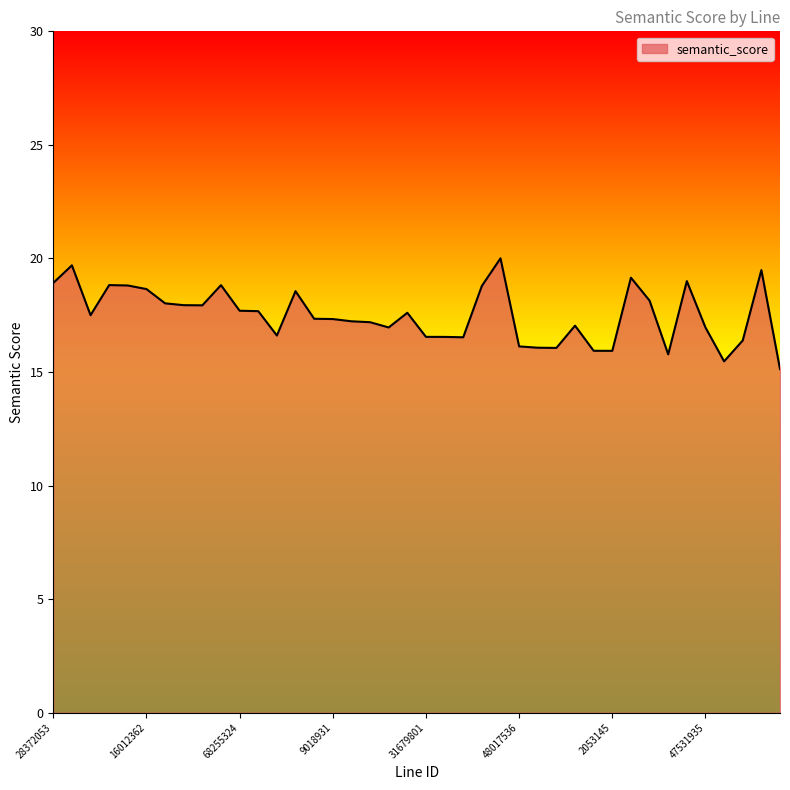

What is the smallest value displayed?

15.1